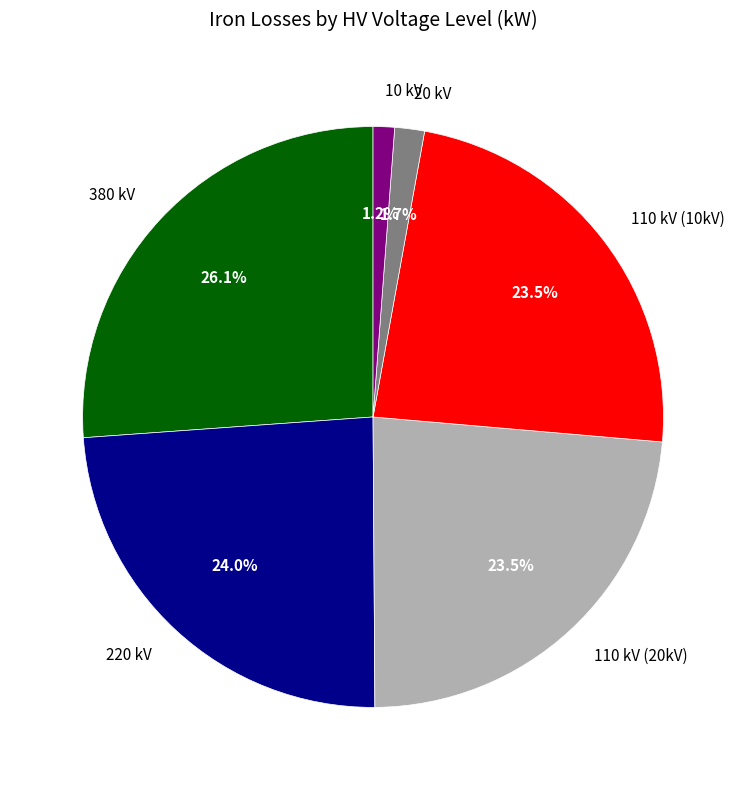

What is the largest slice in the pie chart?

380 kV